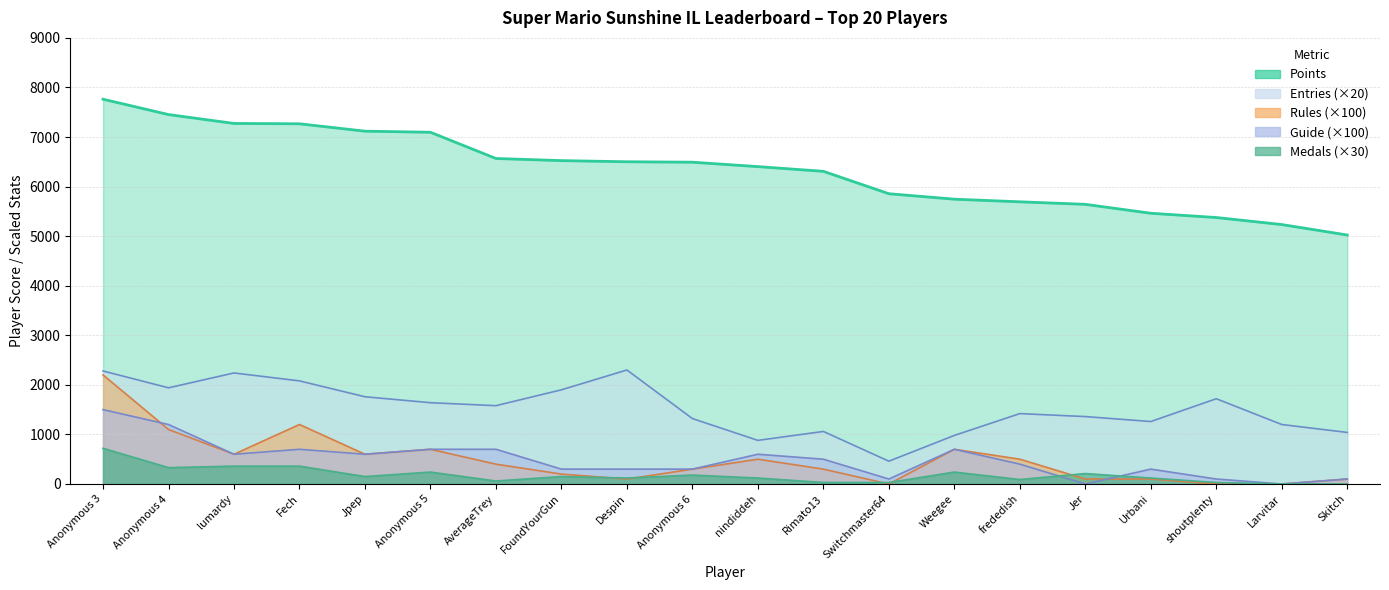

Reading right to left, list all the values displayed in this chart.

Points: 5023	5234	5376	5462	5642	5693	5746	5856	6308	6403	6492	6501	6524	6567	7096	7118	7267	7274	7453	7763
Medals: 0	0	30	120	210	90	240	30	30	120	180	120	150	60	240	150	360	360	330	720
Rules: 100	0	0	100	100	500	700	0	300	500	300	100	200	400	700	600	1200	600	1100	2200
Guide: 100	0	100	300	0	400	700	100	500	600	300	300	300	700	700	600	700	600	1200	1500
Entries_IL: 1040	1200	1720	1260	1360	1420	980	460	1060	880	1320	2300	1900	1580	1640	1760	2080	2240	1940	2280